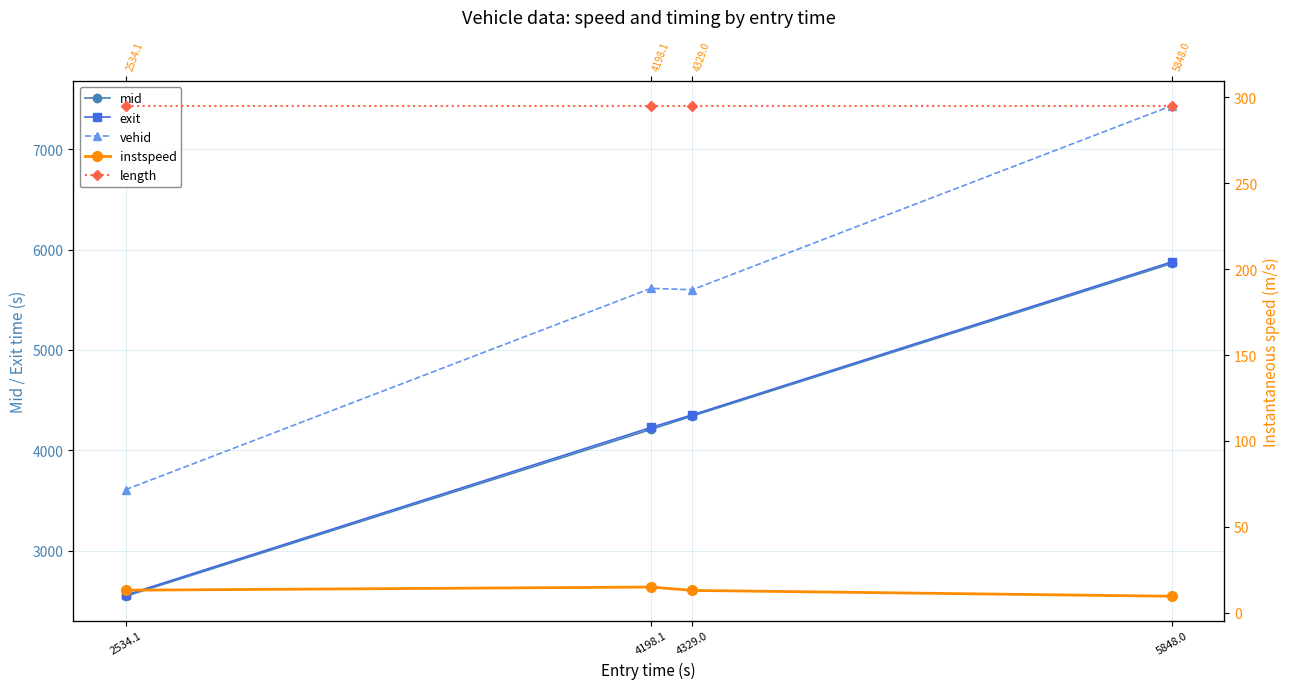

Which category has the highest value in the mid series?

5848.0